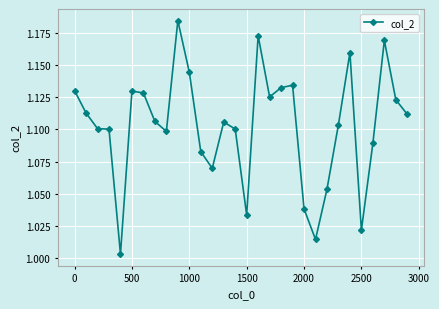

True or false: there are more than 1 points higher than both neighbors.

True